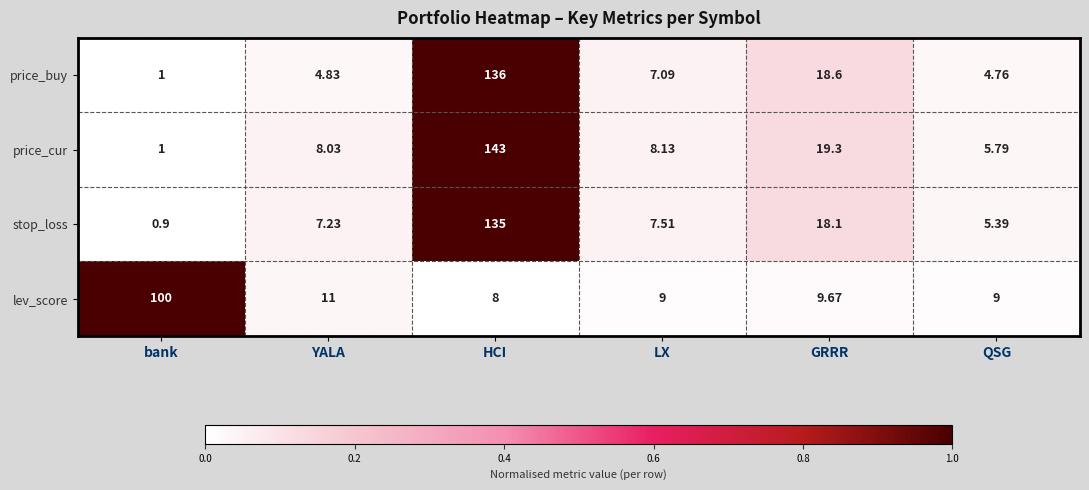

What is the greatest value displayed?

143.0